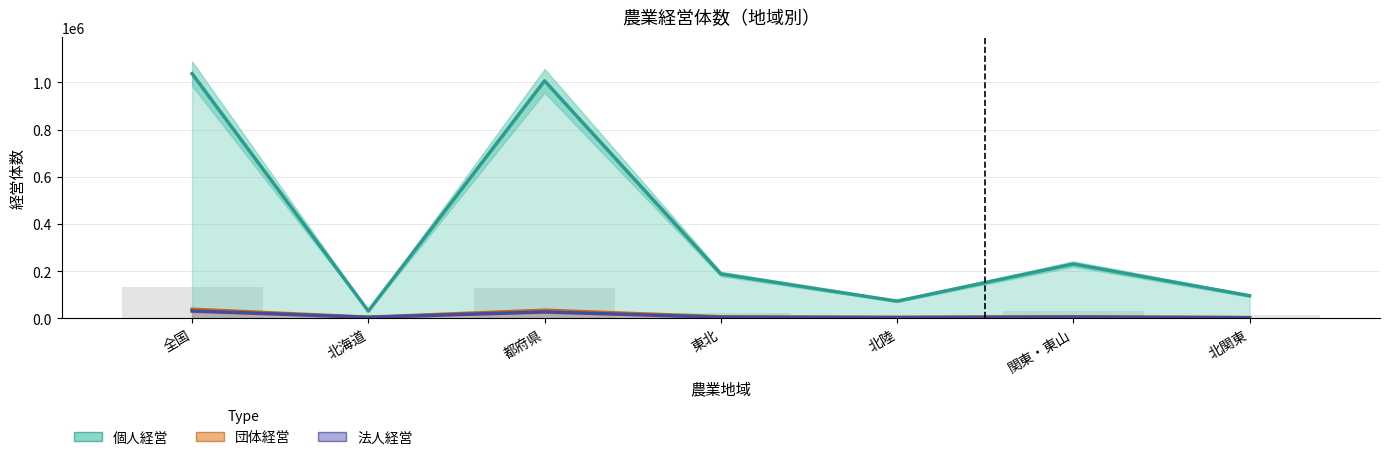

Reading left to right, list all the values displayed in this chart.

全国=134463.1	北海道=4364.1	都府県=130099.0	東北=24274.1	北陸=9536.8	関東・東山=29492.2	北関東=12234.5